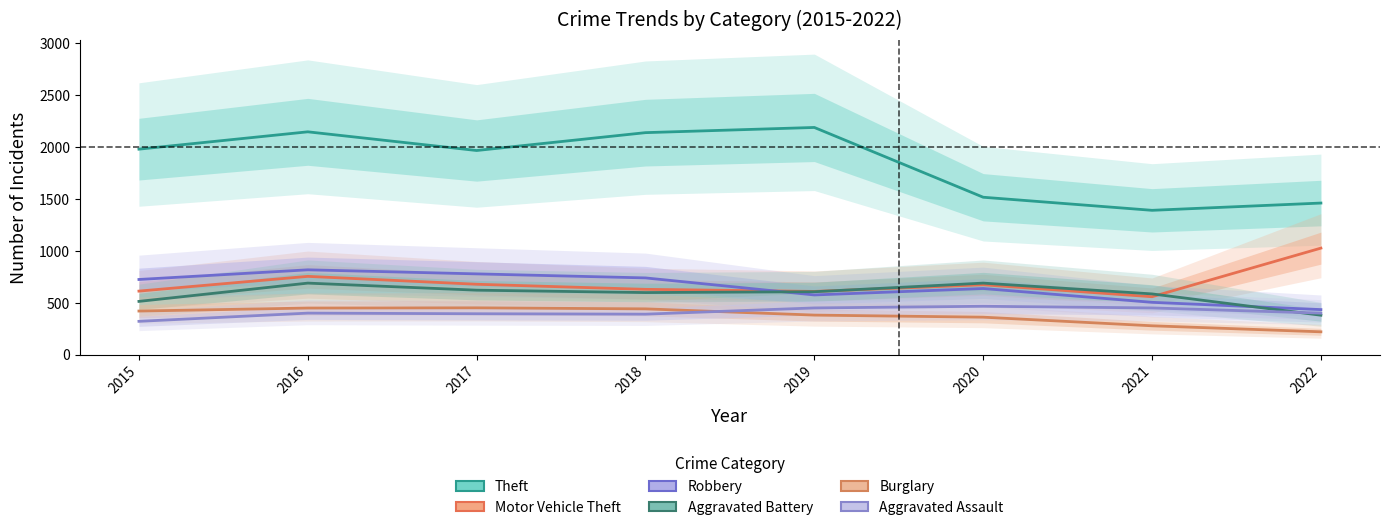

Does the chart have visible grid lines?

No